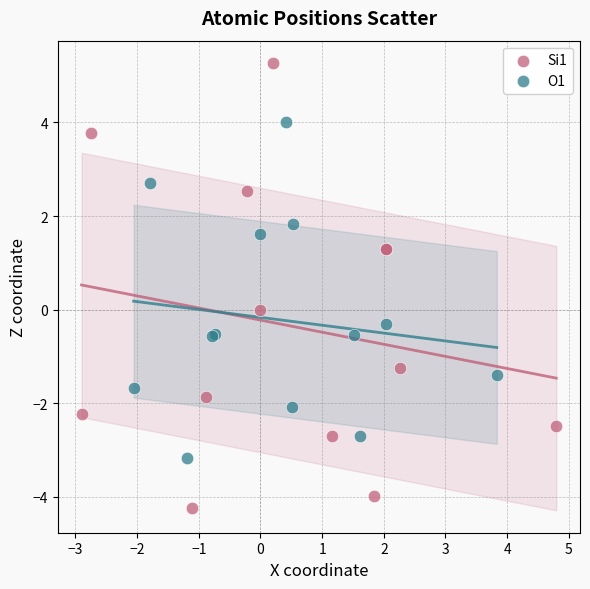

Which series reaches the minimum Y coordinate?

Si1